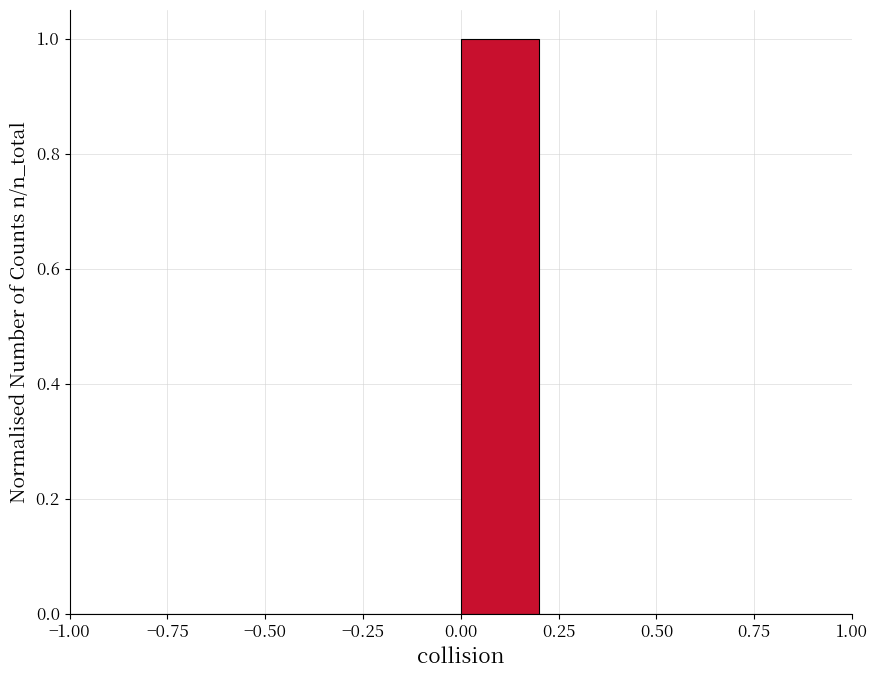

Reading left to right, list every bar in this chart as the range it spans on the x-axis followed by its height. The values are not printed on the chart, so give them approximately, as read against the axis.

-1.0 to -0.8: 0
-0.8 to -0.6: 0
-0.6 to -0.4: 0
-0.4 to -0.2: 0
-0.2 to 0.0: 0
0.0 to 0.2: 1
0.2 to 0.4: 0
0.4 to 0.6: 0
0.6 to 0.8: 0
0.8 to 1.0: 0